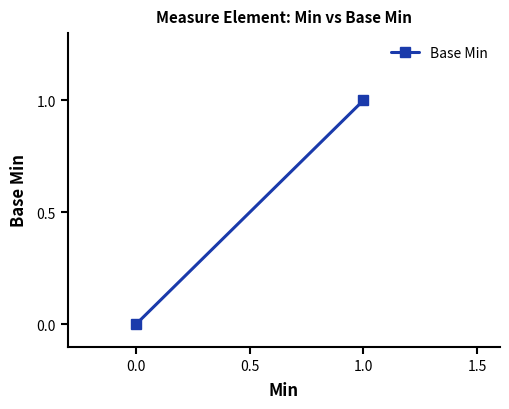

Does the chart have visible grid lines?

No